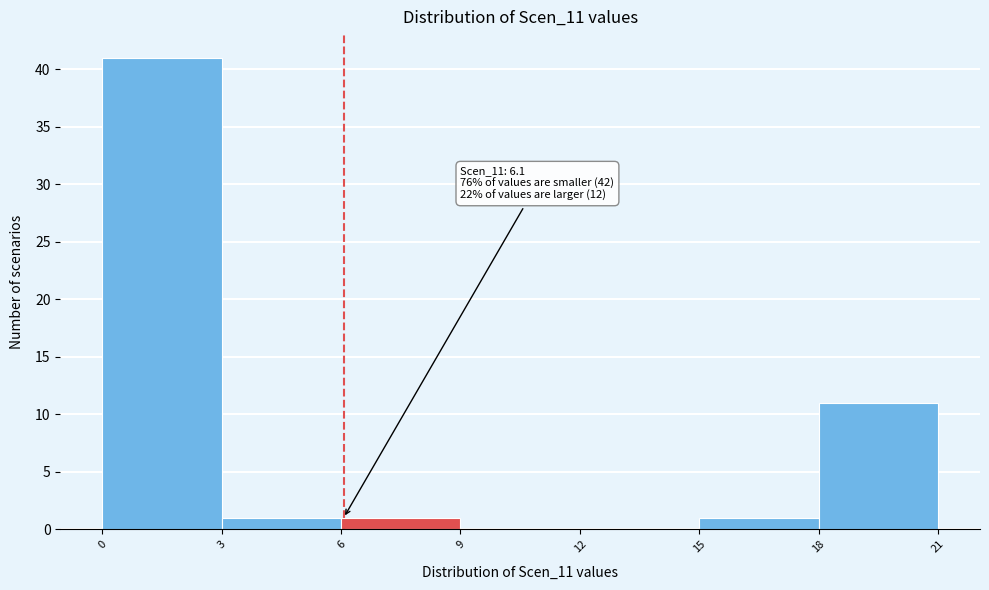

Over which range of the x-axis is the bar tallest?

0 to 3